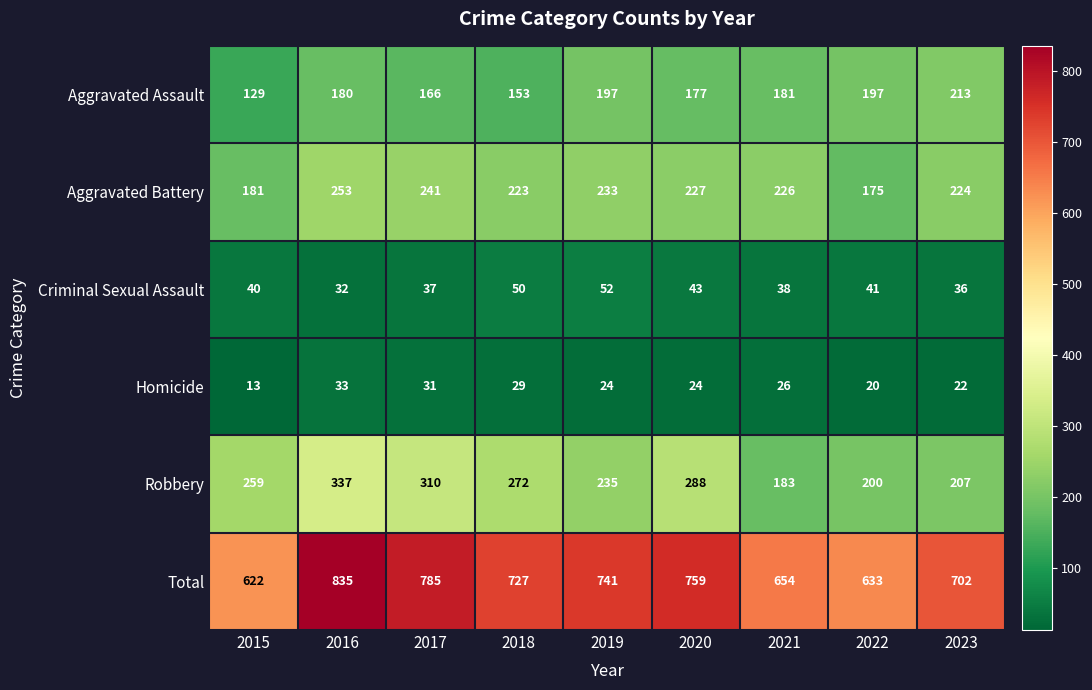

At which label does Aggravated Battery first exceed 226?

2016